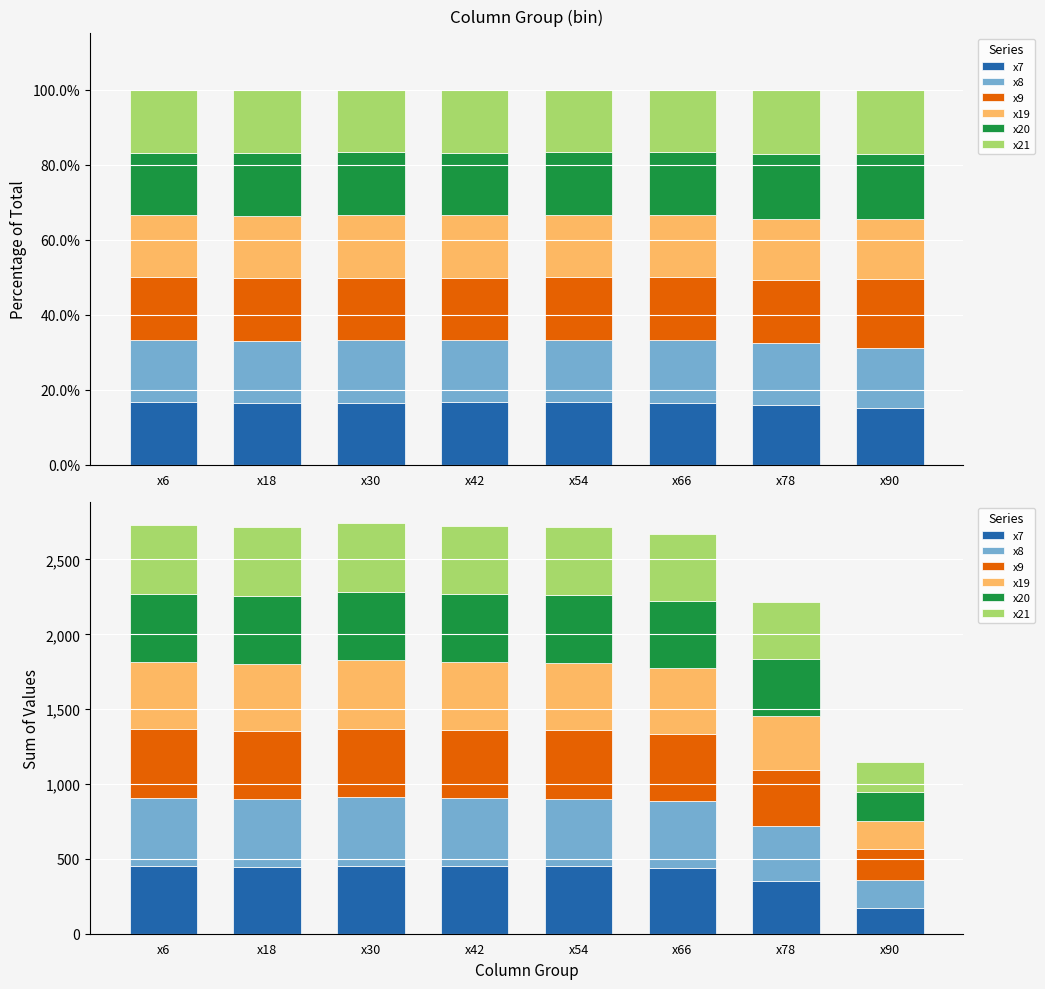

What is the total value across all series at x30?

2744